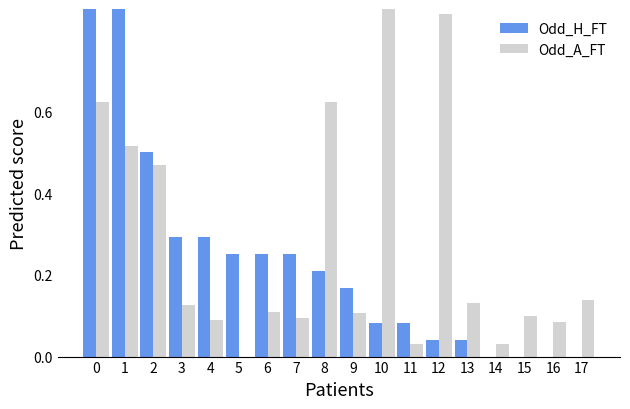

Rank the series by their average value, from highest to lowest.

Odd_A_FT, Odd_H_FT